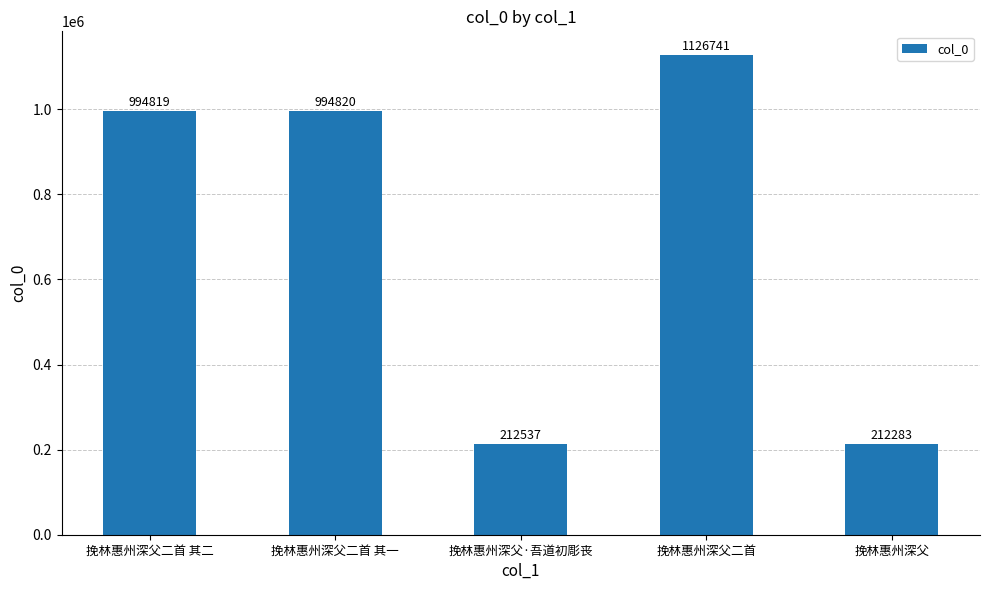

Which category has the lowest value across all series?

挽林惠州深父